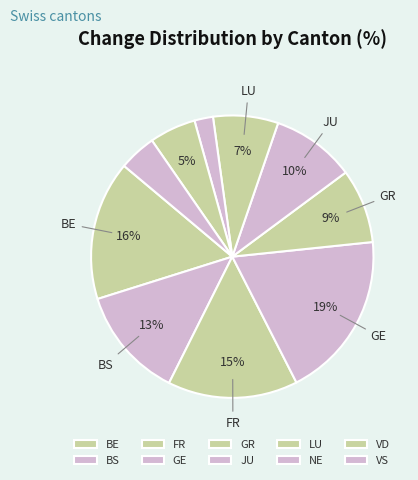

Does LU account for over 50% of the chart?

No